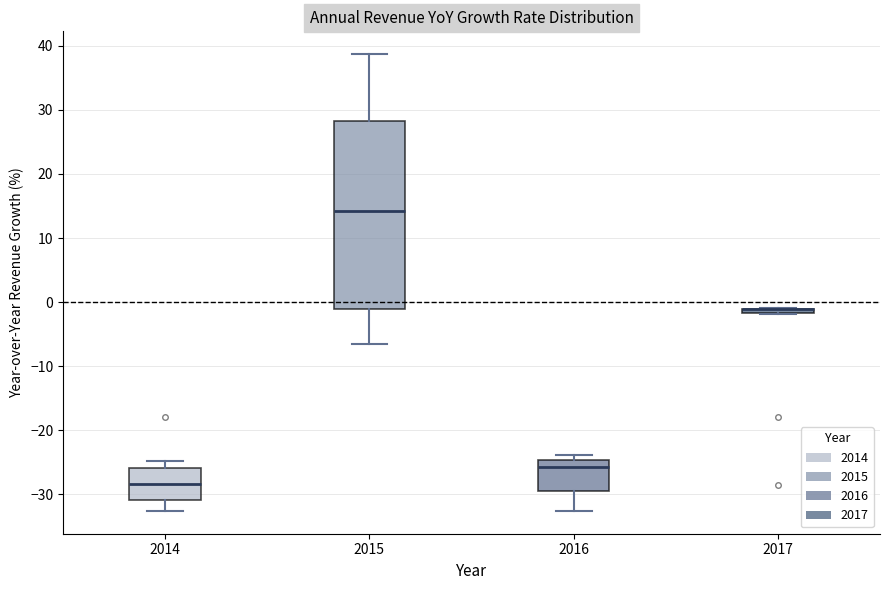

Where is the upper edge of the box at x = 2015 on the y-axis? The values are not printed on the chart, so give them approximately, as read against the axis.

28